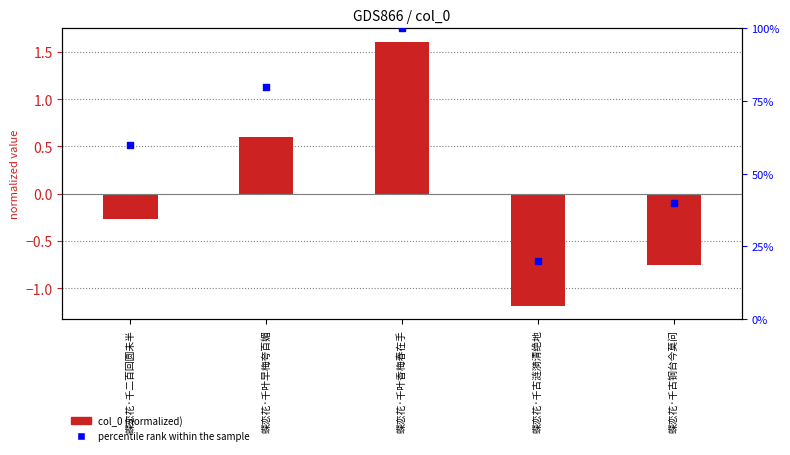

At how many categories does at least one series exceed 95?

1